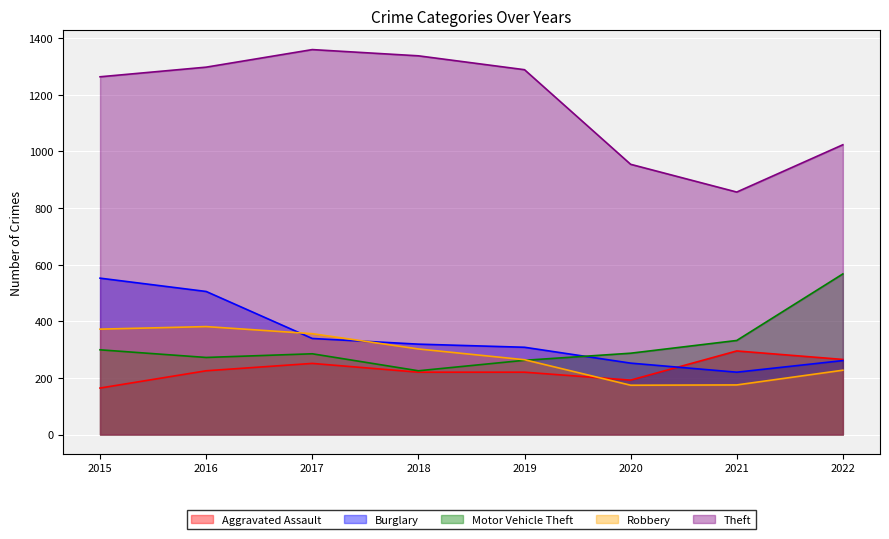

Is the value of Theft at 2021 greater than the value of Motor Vehicle Theft at 2020?

Yes